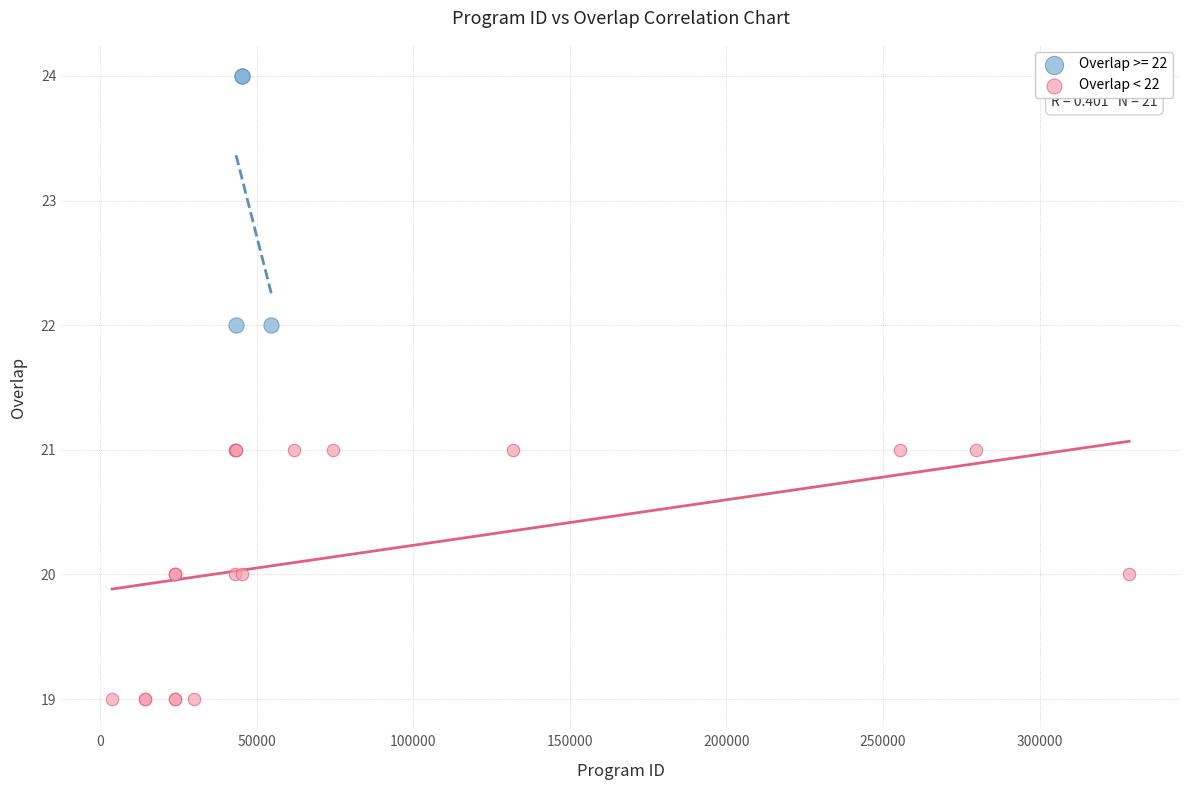

Which series contains the lowest Y value?

Overlap < 22